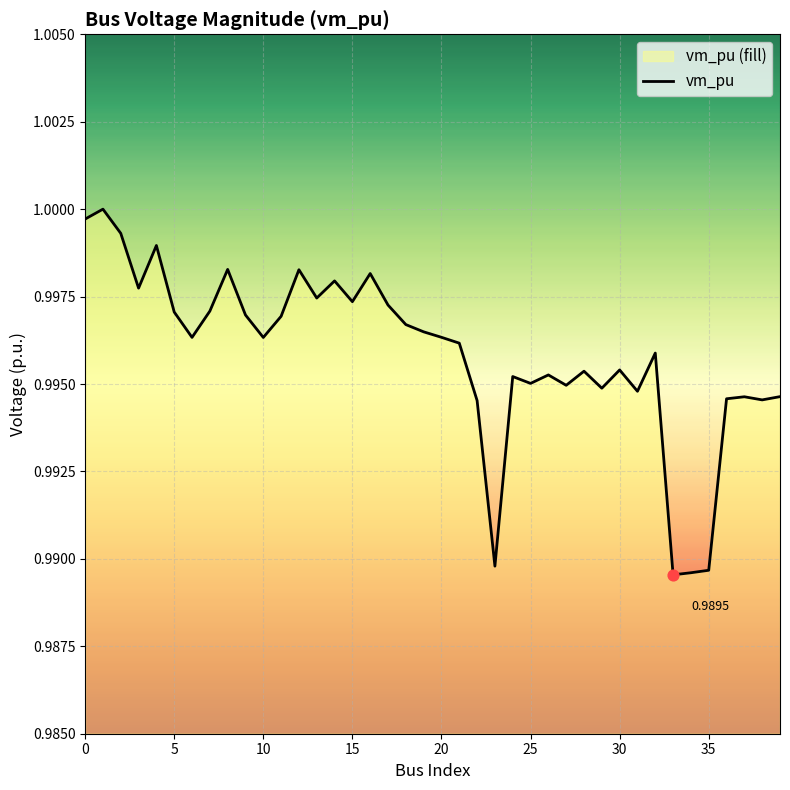

Which has a higher value, 9 or 10?

9